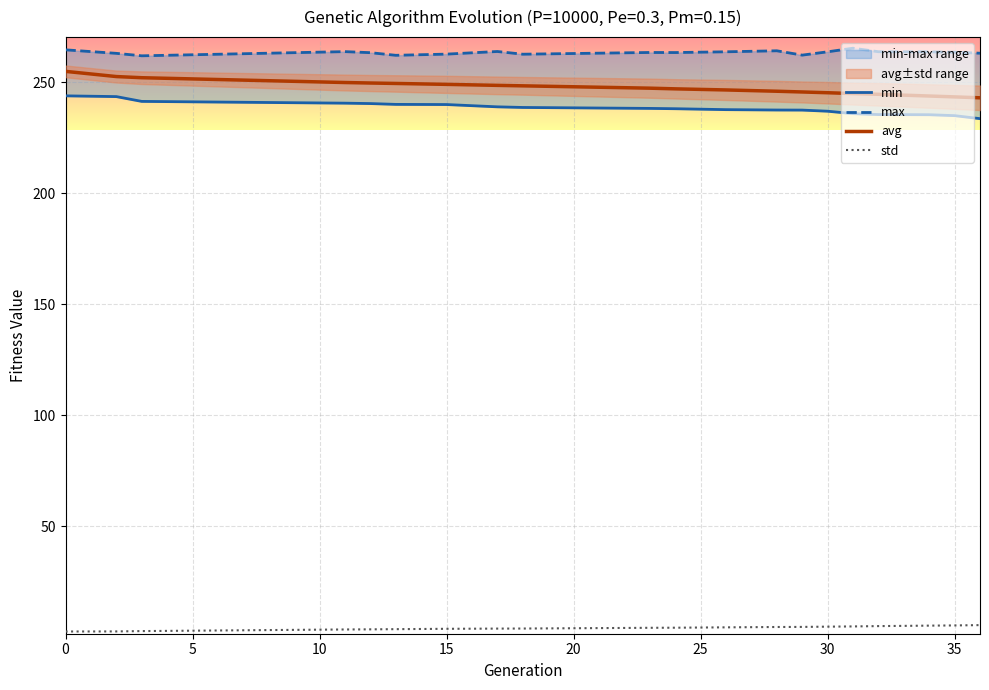

True or false: avg and std cross at least once.

False